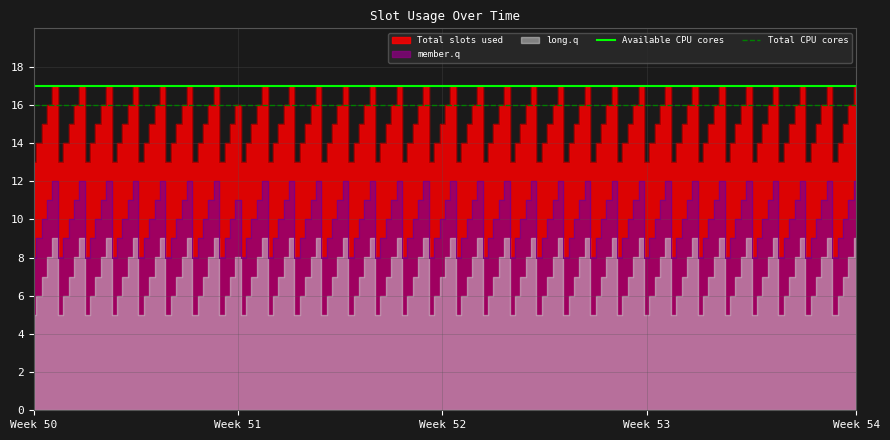

Between Week 50 and Week 51, which is larger?

Week 50